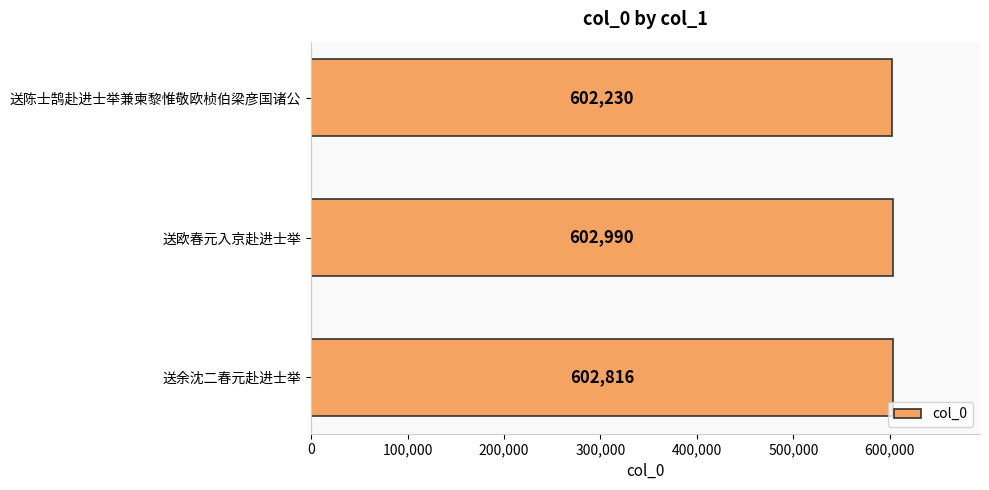

What is the change in value from 送余沈二春元赴进士举 to 送陈士鹄赴进士举兼柬黎惟敬欧桢伯梁彦国诸公?

-586